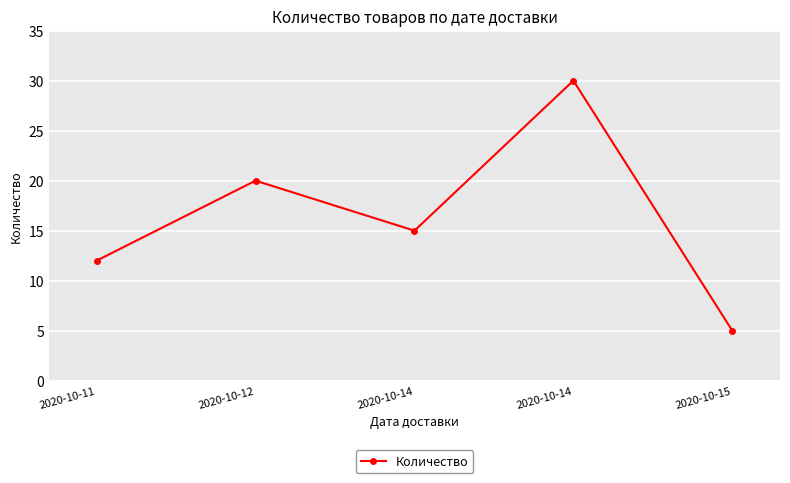

Does the chart have visible grid lines?

Yes